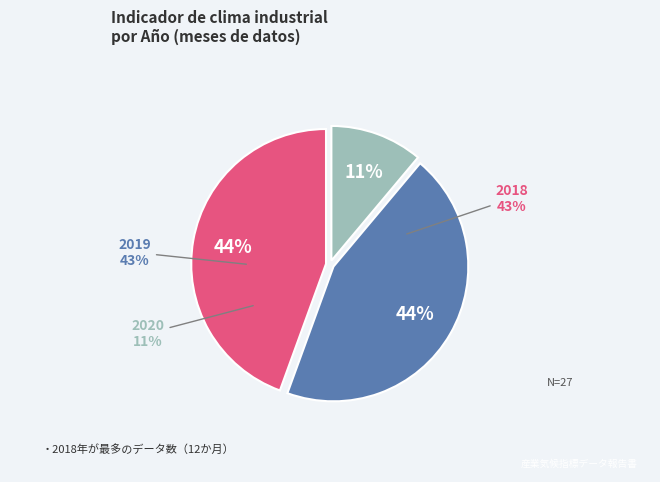

Approximately how many times larger is the value at 2020 compared to 2018?

0.2